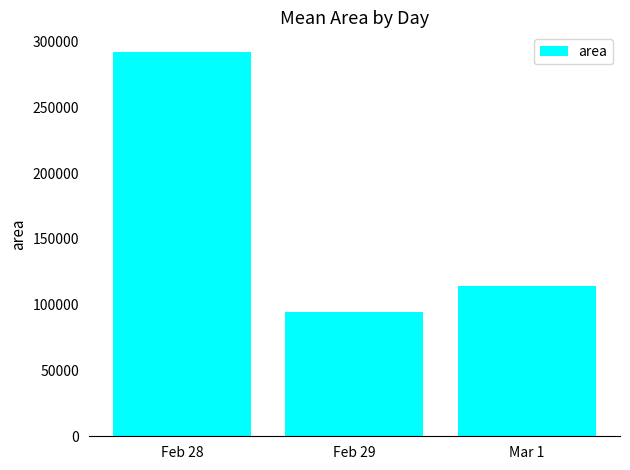

Reading left to right, list all the values displayed in this chart.

Feb 28=292321.4	Feb 29=94765.6	Mar 1=113839.3